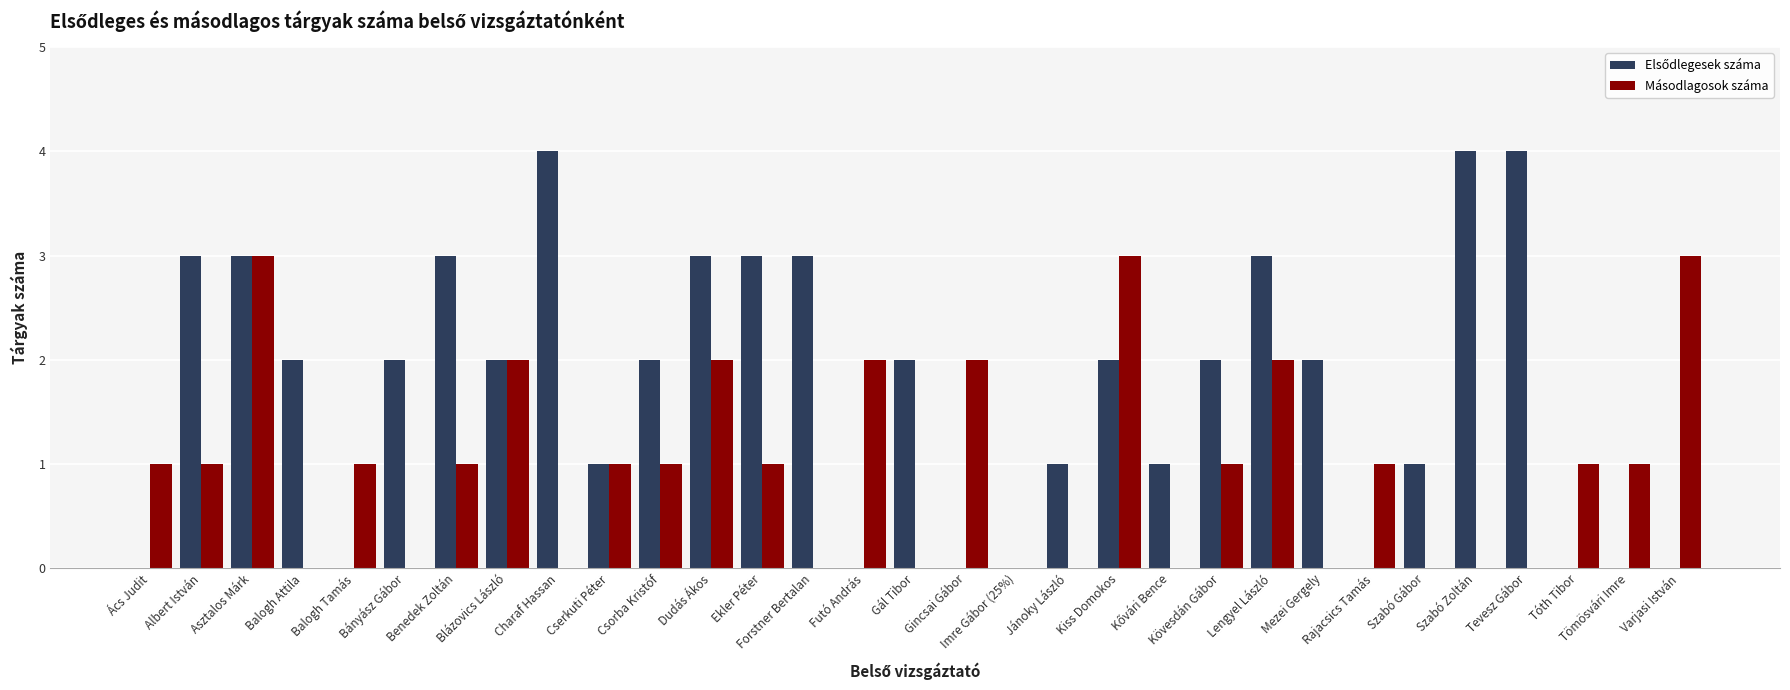

What is the greatest value displayed?

4